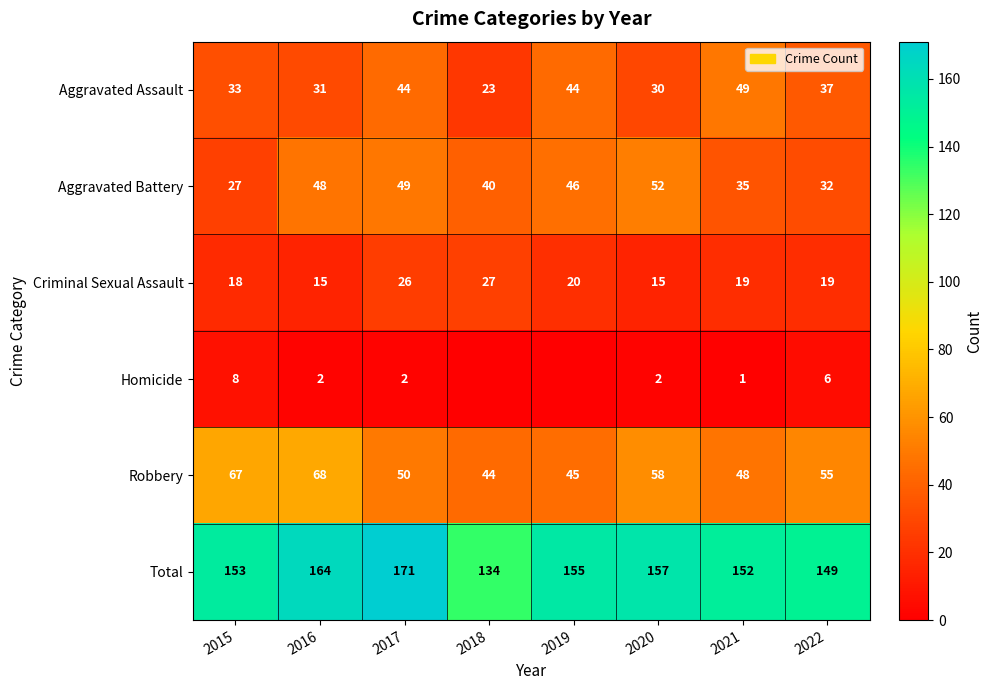

Rank the categories by Aggravated Battery value from highest to lowest.

2020, 2017, 2016, 2019, 2018, 2021, 2022, 2015